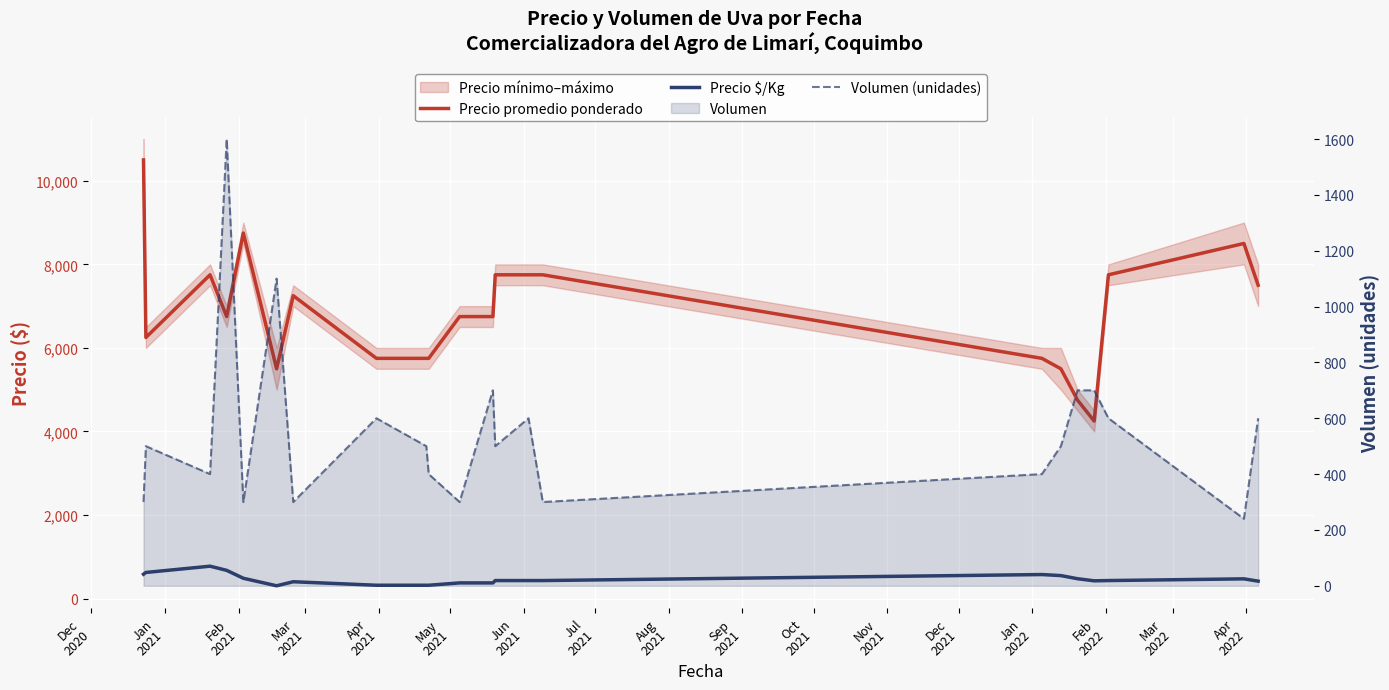

What is the sum of the Precio promedio ponderado values at Mar
2021 and Dec
2021?

14500